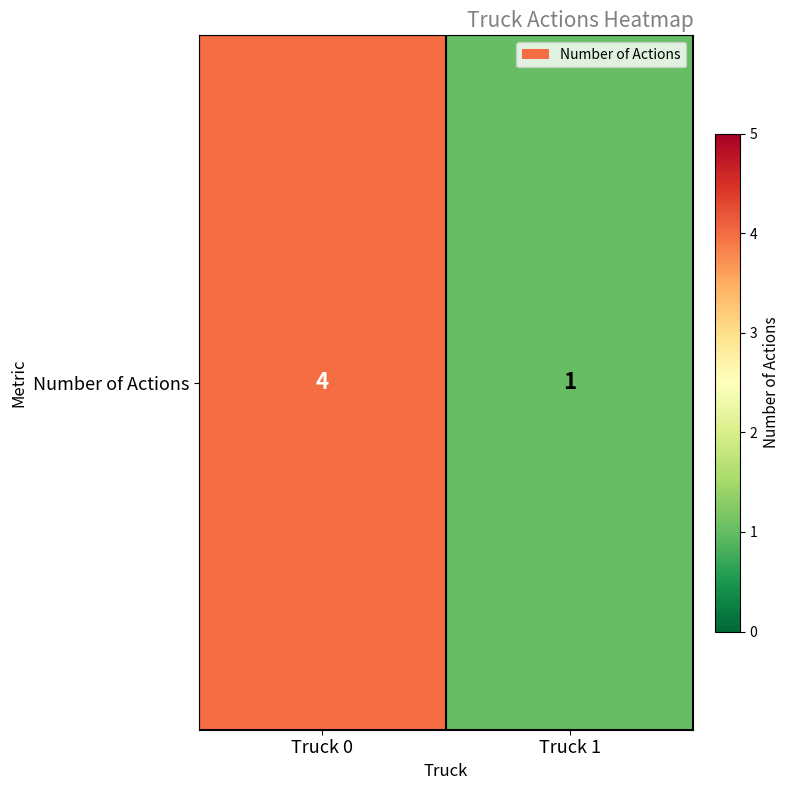

What is the approximate value at Truck 0?

4